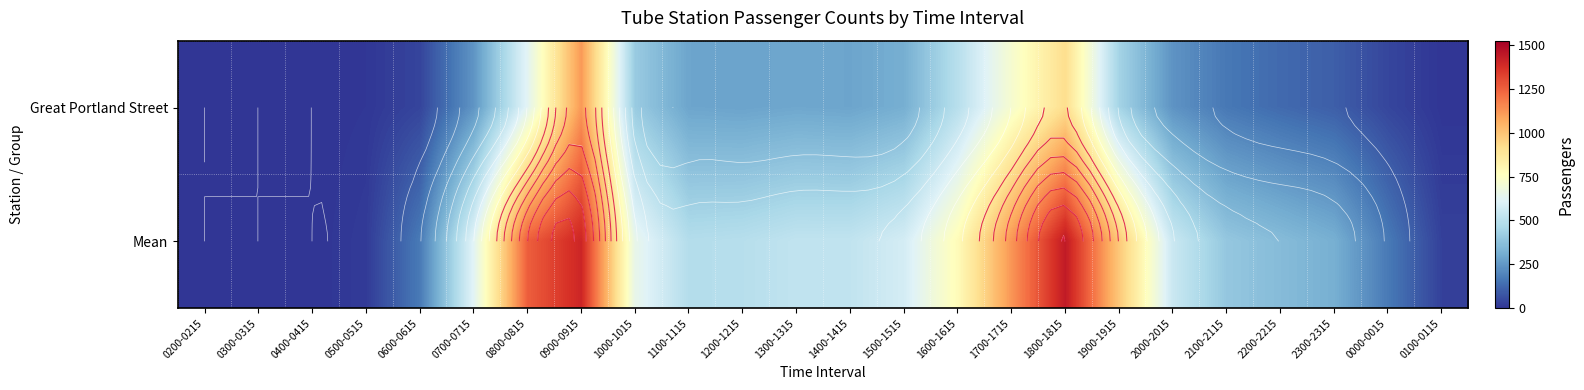

List the labels in order of Great Portland Street value, largest first.

0900-0915, 1800-1815, 1700-1715, 0800-0815, 1600-1615, 1900-1915, 1000-1015, 1500-1515, 1300-1315, 1100-1115, 1400-1415, 1200-1215, 0700-0715, 2000-2015, 2100-2115, 2200-2215, 2300-2315, 0000-0015, 0600-0615, 0500-0515, 0100-0115, 0200-0215, 0300-0315, 0400-0415